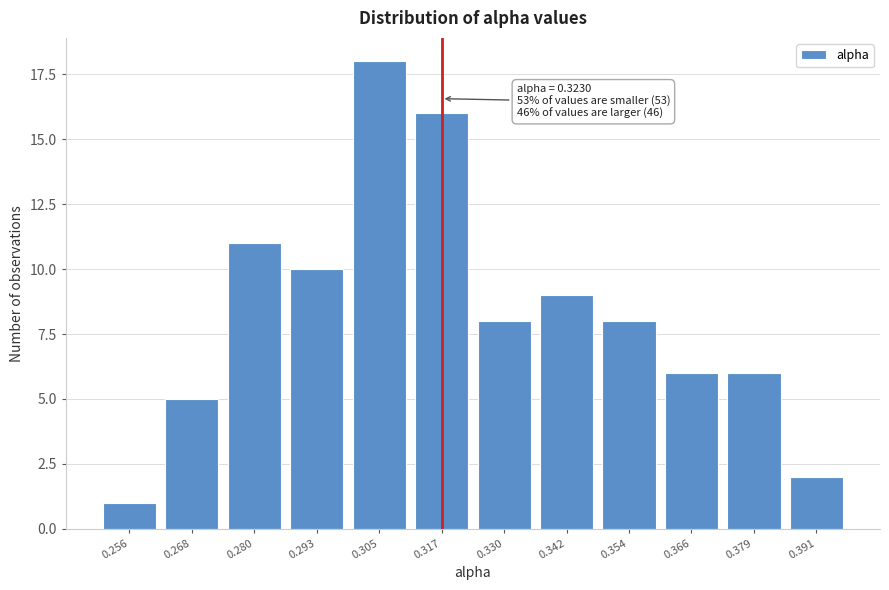

Reading left to right, list all the values displayed in this chart.

1	5	11	10	18	16	8	9	8	6	6	2